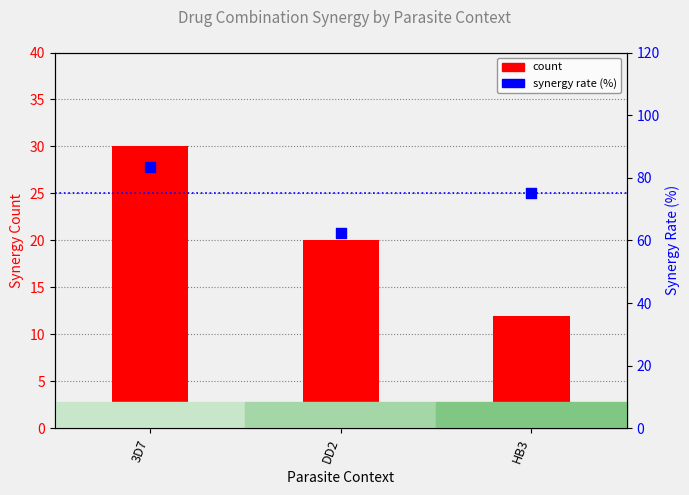

Which series has the largest total across all categories?

synergy rate (%)